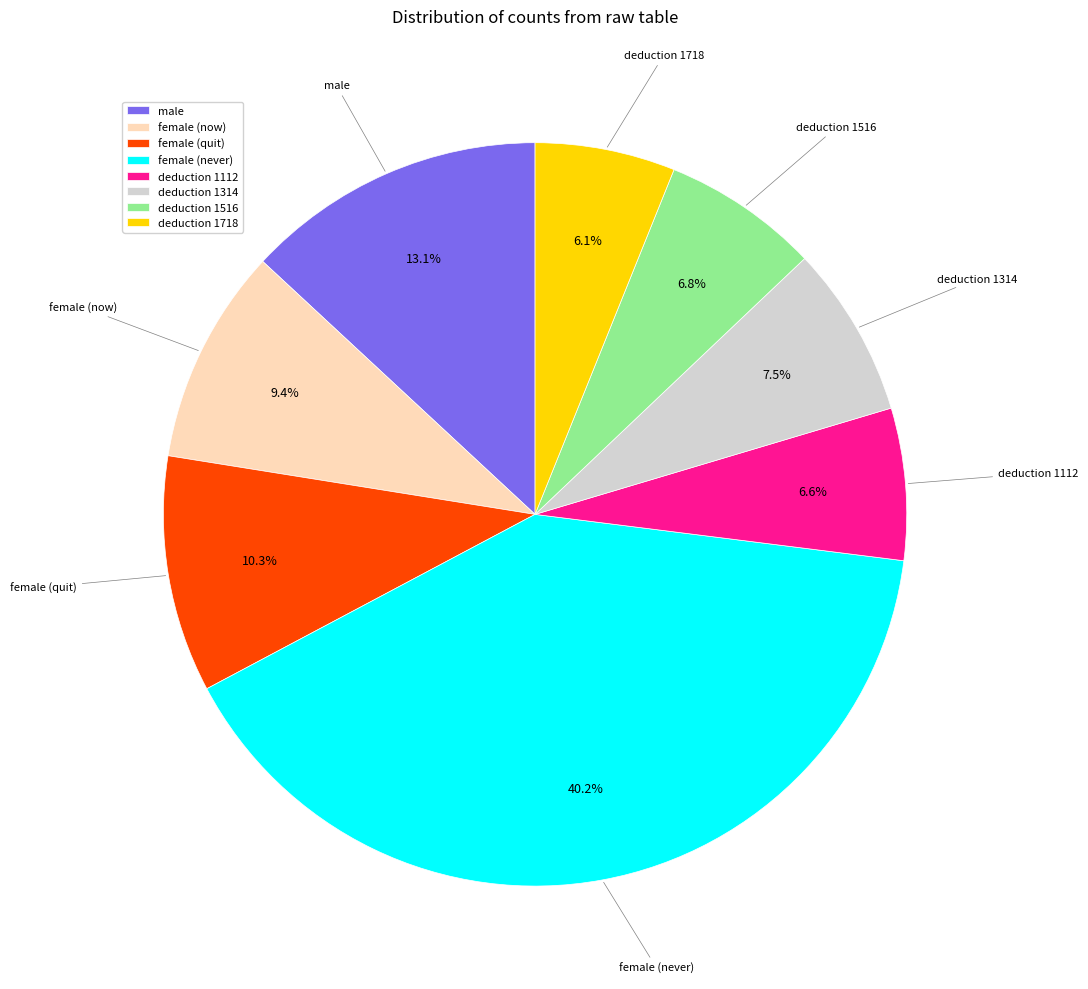

How much of the chart is everything except female (now)?

90.6%